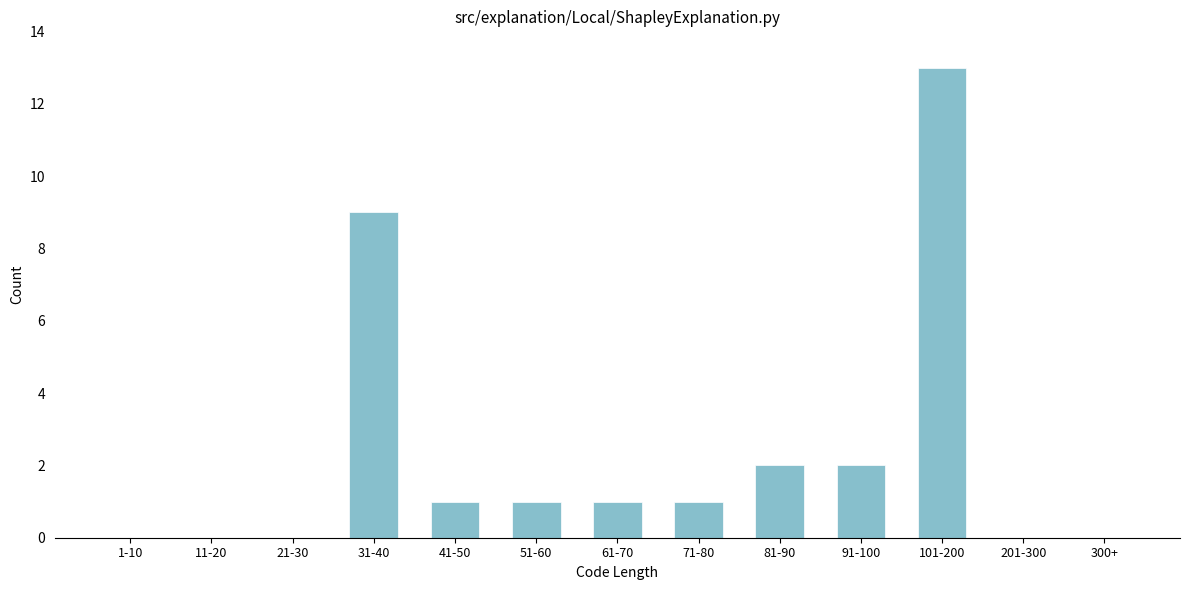

Reading left to right, extract all data points from this chart.

1-10=0	11-20=0	21-30=0	31-40=9	41-50=1	51-60=1	61-70=1	71-80=1	81-90=2	91-100=2	101-200=13	201-300=0	300+=0